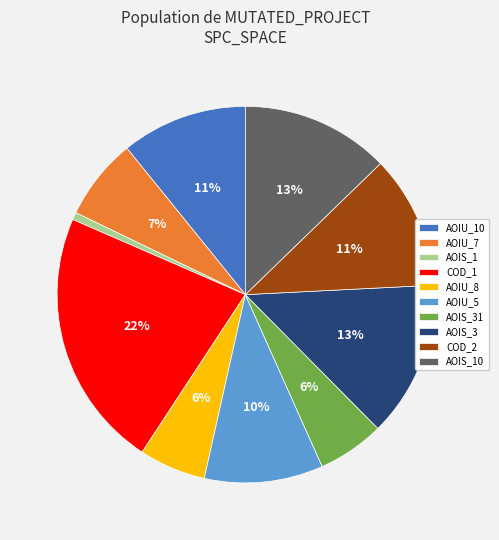

Is it true that COD_2 is 17% of the pie?

False